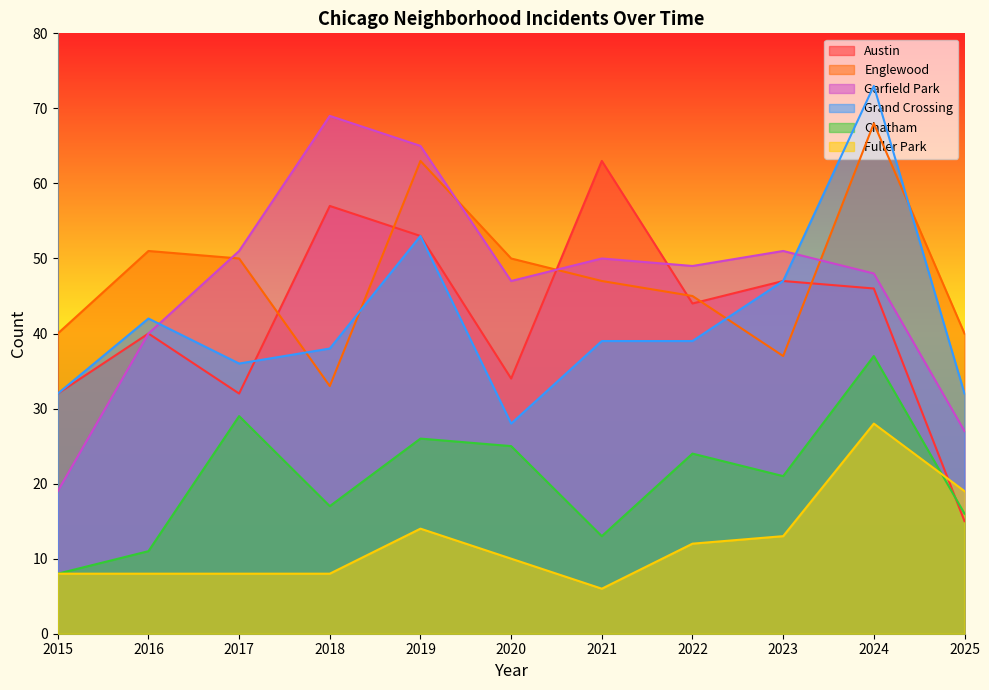

Count the number of categories in the chart.

11